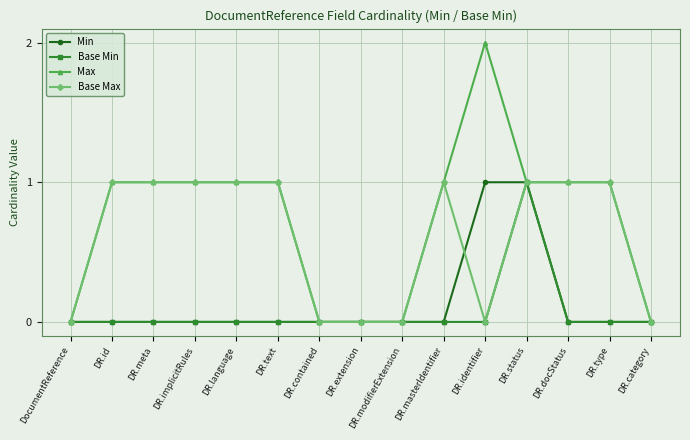

How many categories are shown in the chart?

15